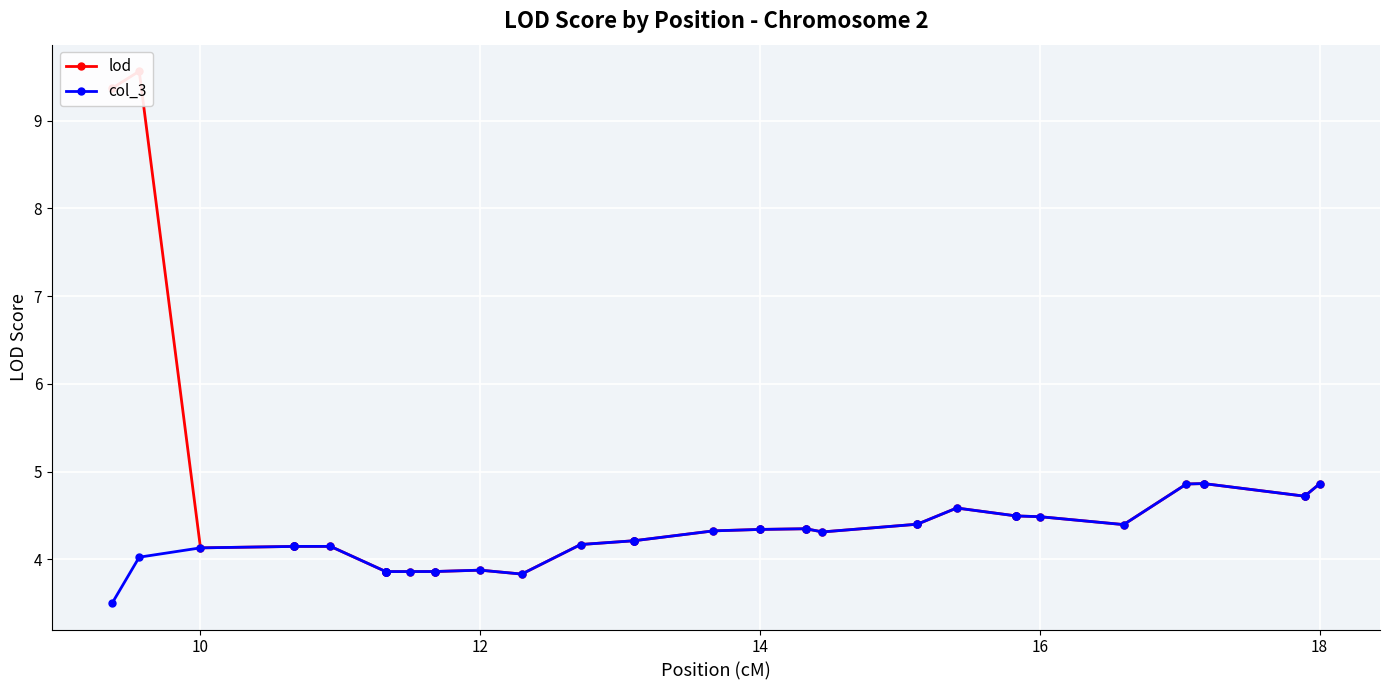

How many values in the lod series exceed 4?

31